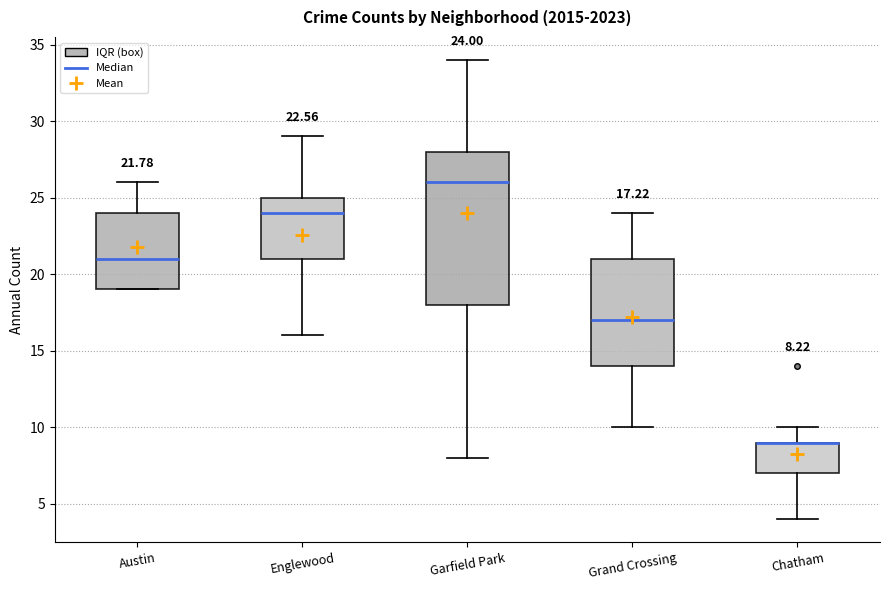

Which box is the tallest, from its lower edge to its upper edge?

Garfield Park